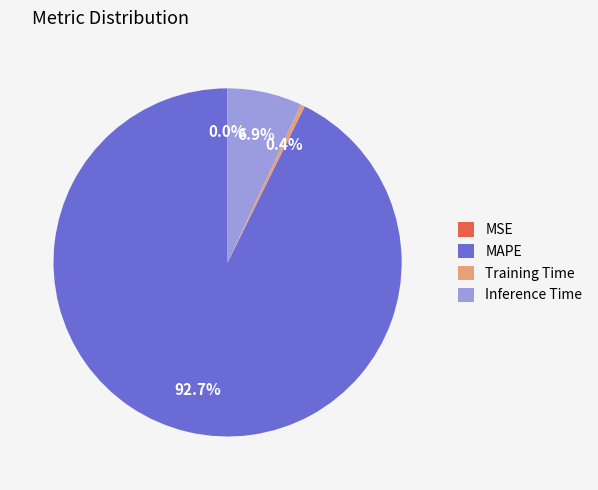

Which category has the biggest portion of the pie?

MAPE